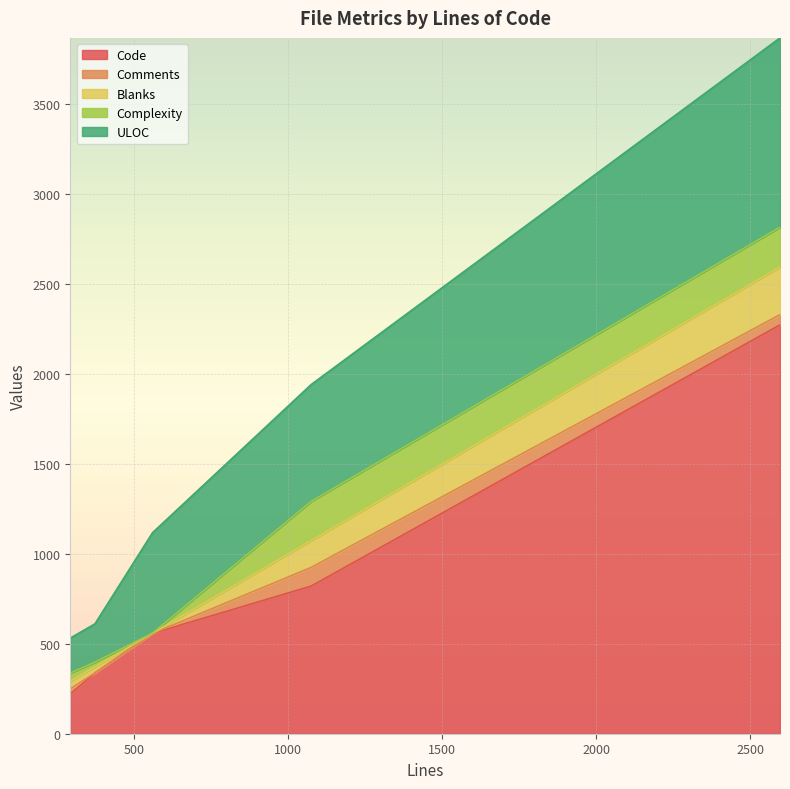

Between 292 and 372, which is larger?

372